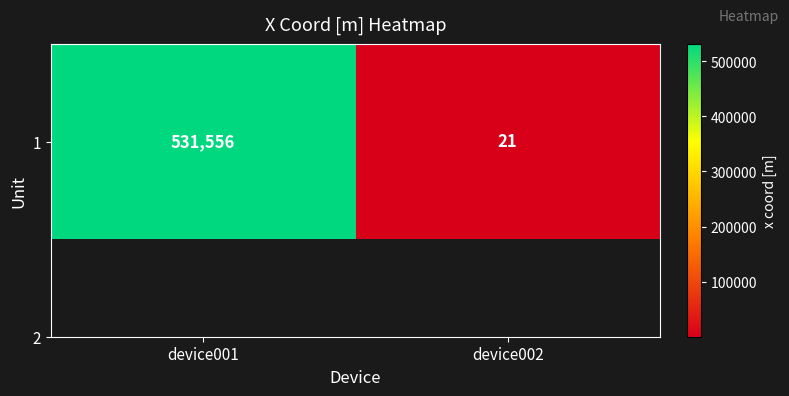

What is the change in value from device001 to device002?

-531535